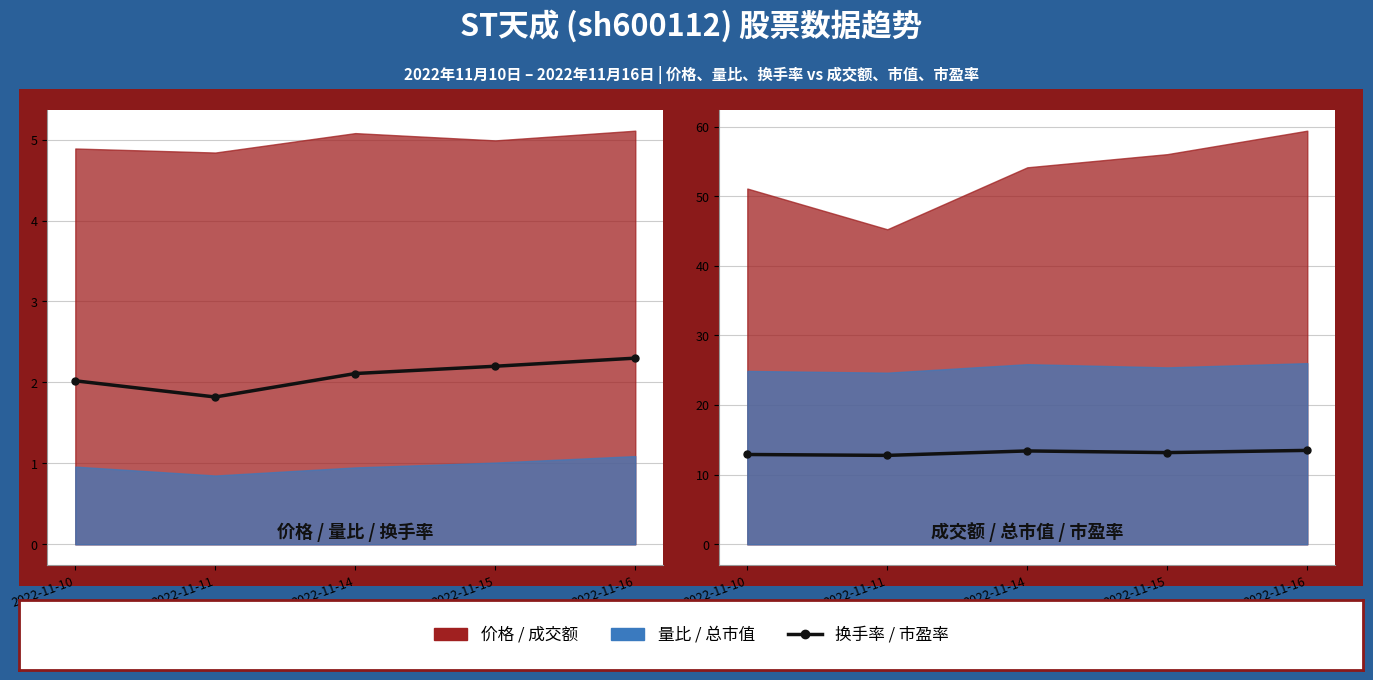

What is the value of the 换手率 point at the 5th from the left?

2.3